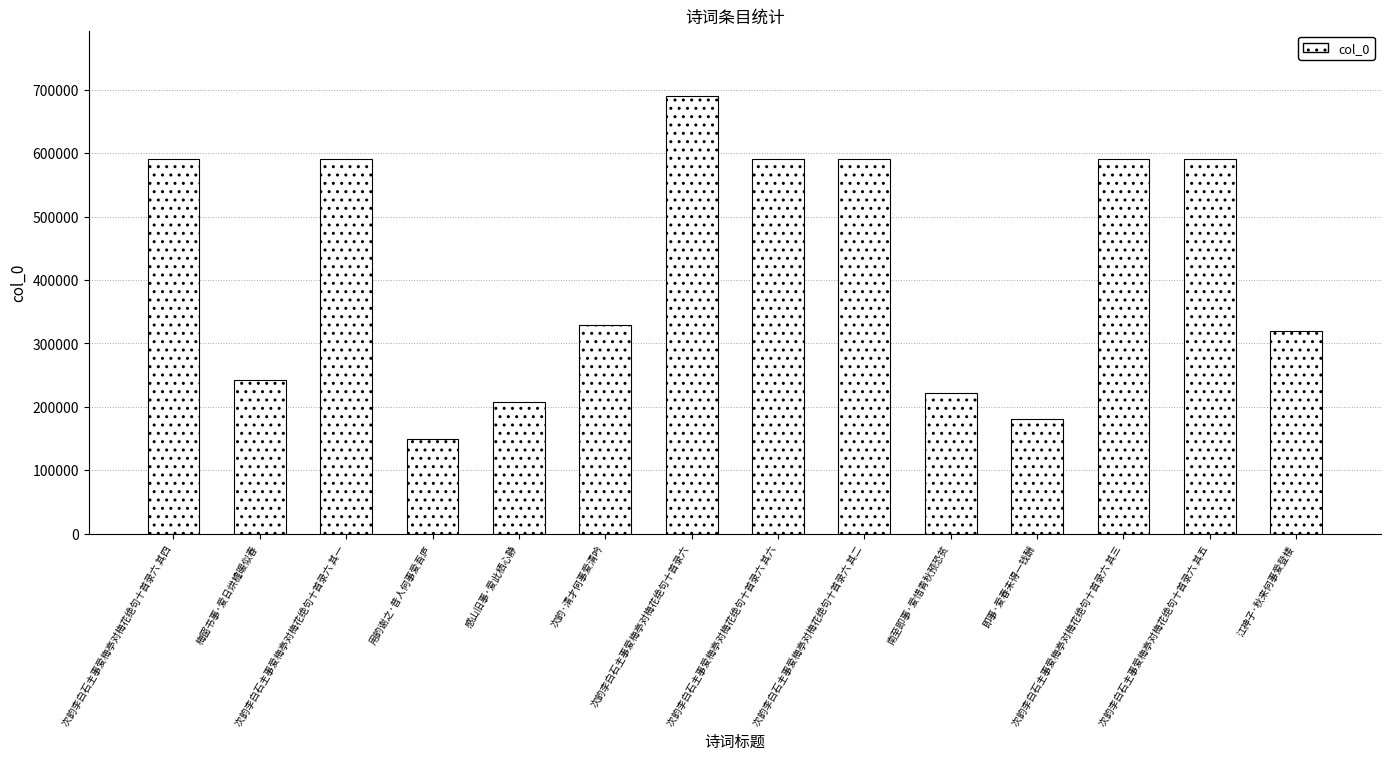

What is the change in value from 梅窗书事·爱日烘檐暖似春 to 次韵李白石主事爱梅亭对梅花绝句十首录六?

+447749